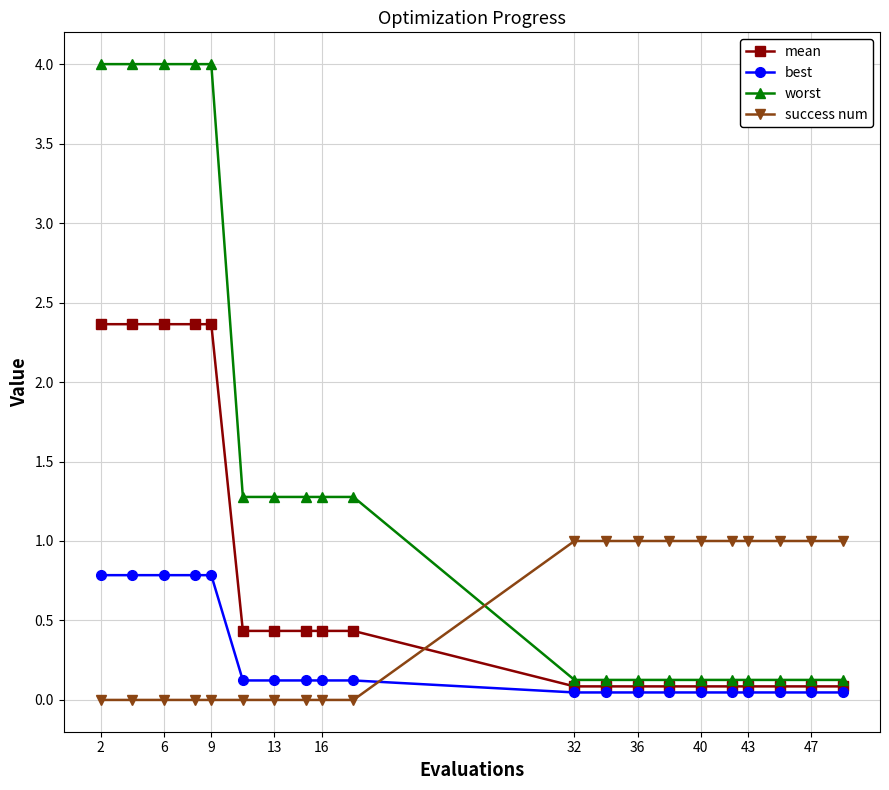

Which series has the largest total across all categories?

worst